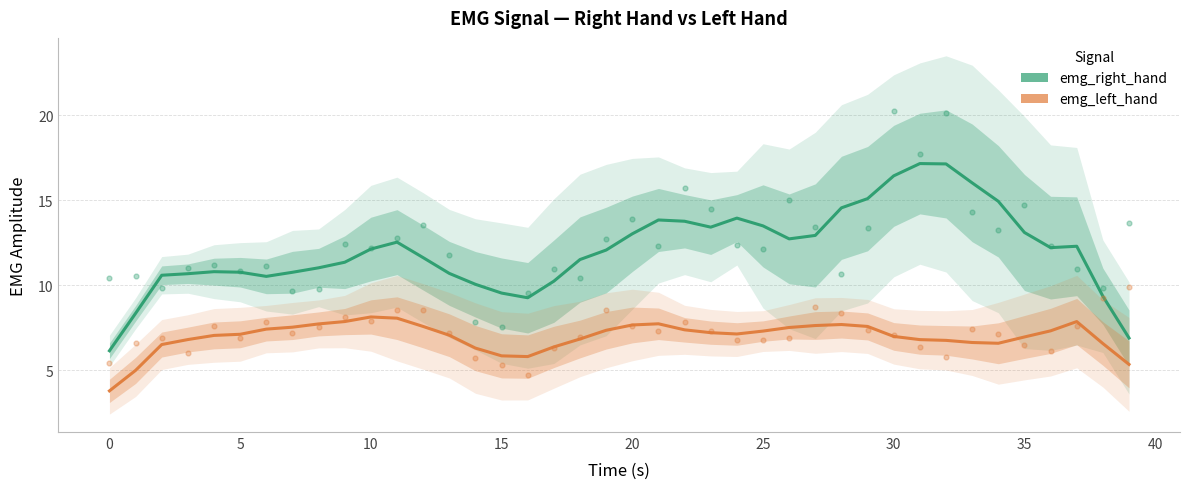

What are all the series names shown in the legend?

emg_right_hand, emg_left_hand